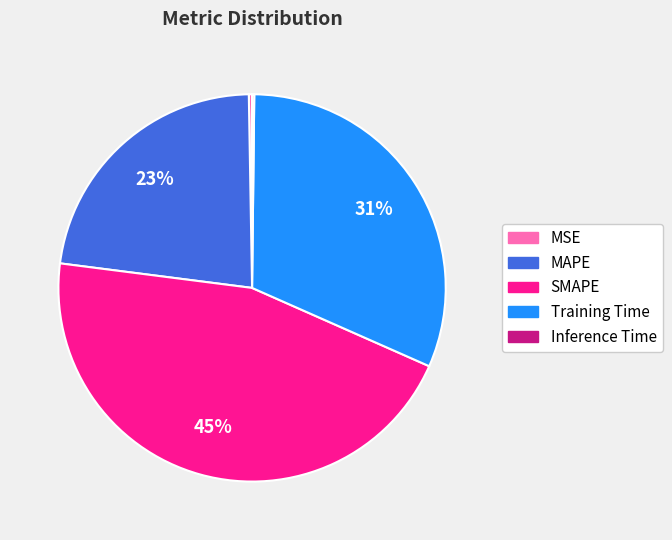

Is it true that Training Time is 31% of the pie?

True